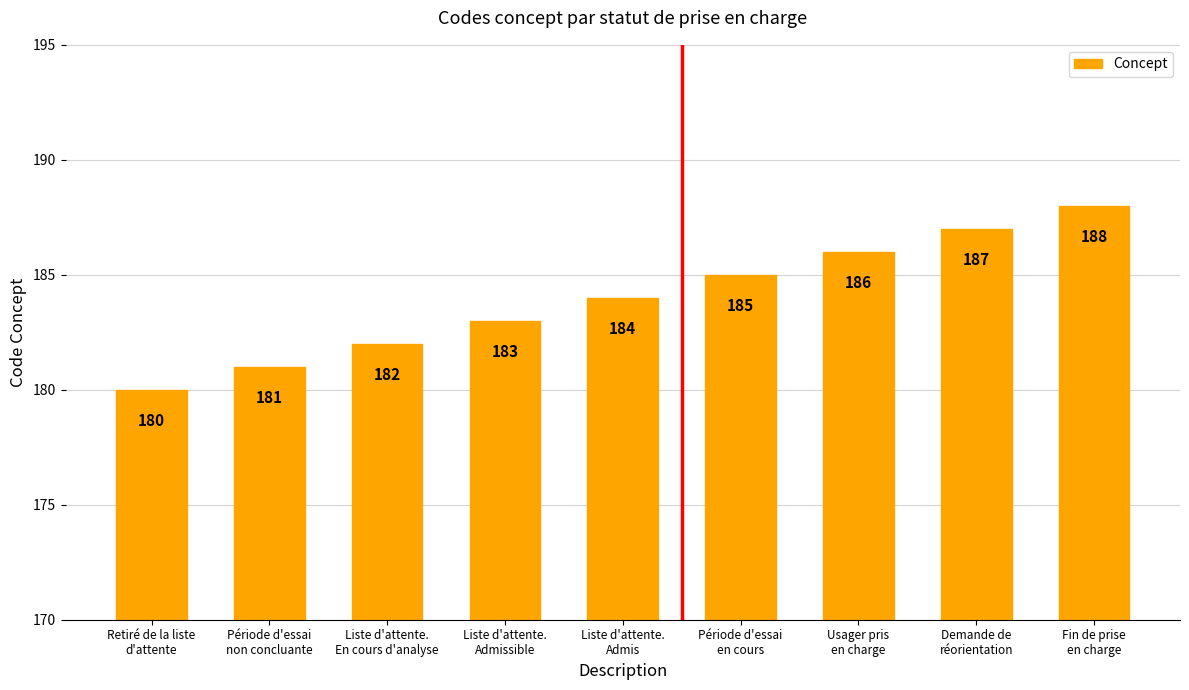

Reading left to right, list all the values displayed in this chart.

Retiré de la liste
d'attente=180	Période d'essai
non concluante=181	Liste d'attente.
En cours d'analyse=182	Liste d'attente.
Admissible=183	Liste d'attente.
Admis=184	Période d'essai
en cours=185	Usager pris
en charge=186	Demande de
réorientation=187	Fin de prise
en charge=188